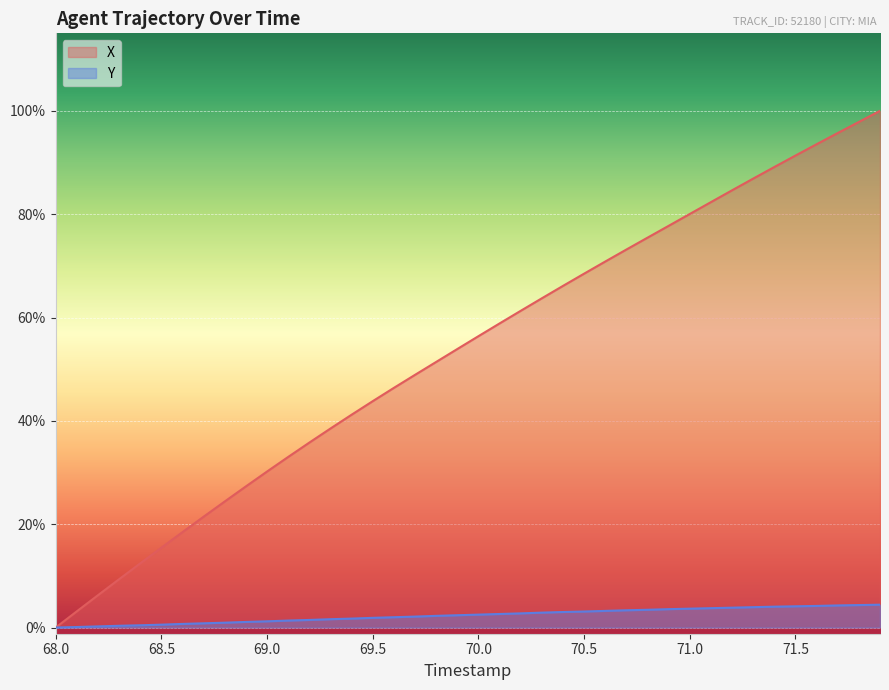

What is the value of the Y point at the 13th from the left?

0.6